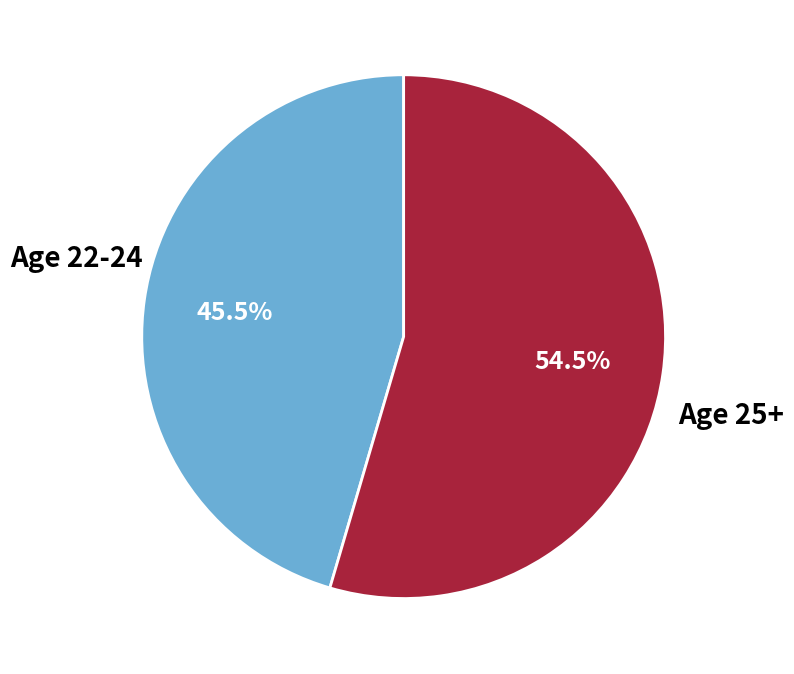

Is there a majority slice in this chart?

Yes